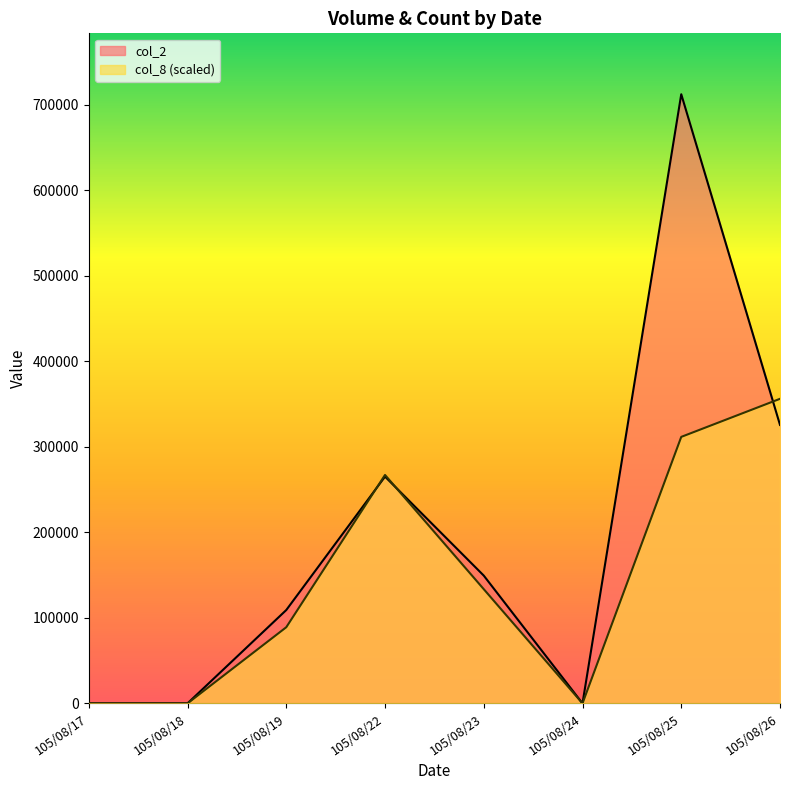

Which label corresponds to the largest value in the chart?

105/08/25